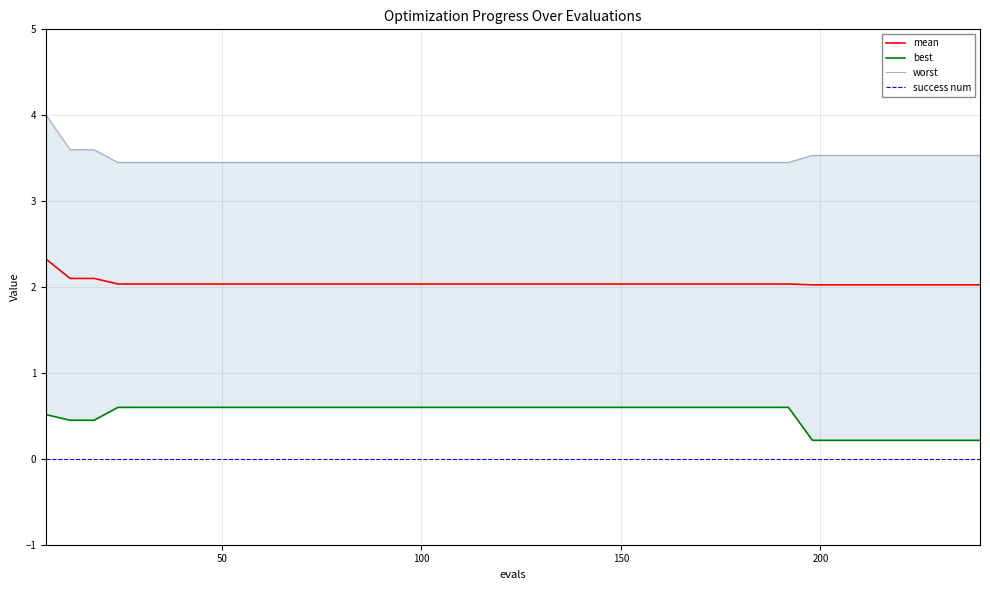

True or false: mean and success num cross at least once.

False